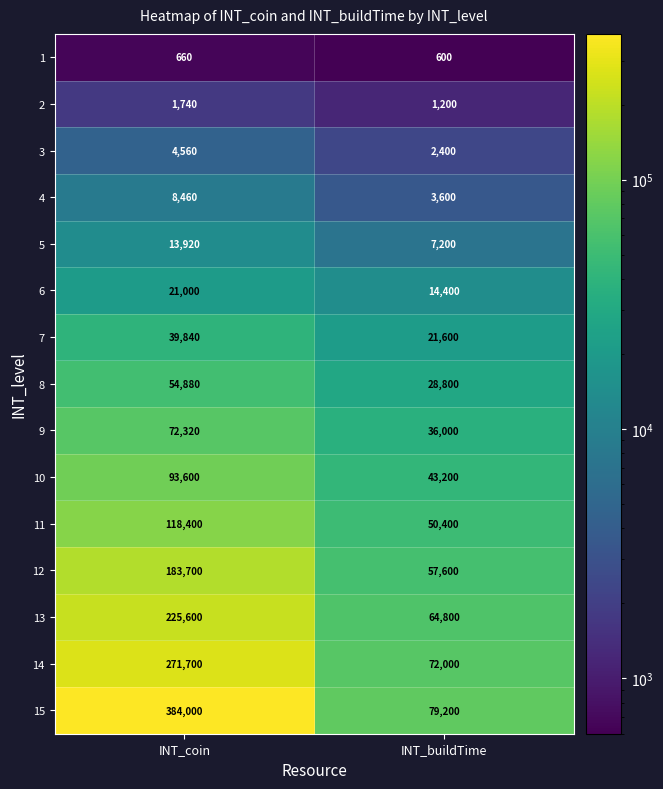

What is the total value across all series at INT_coin?

1494380